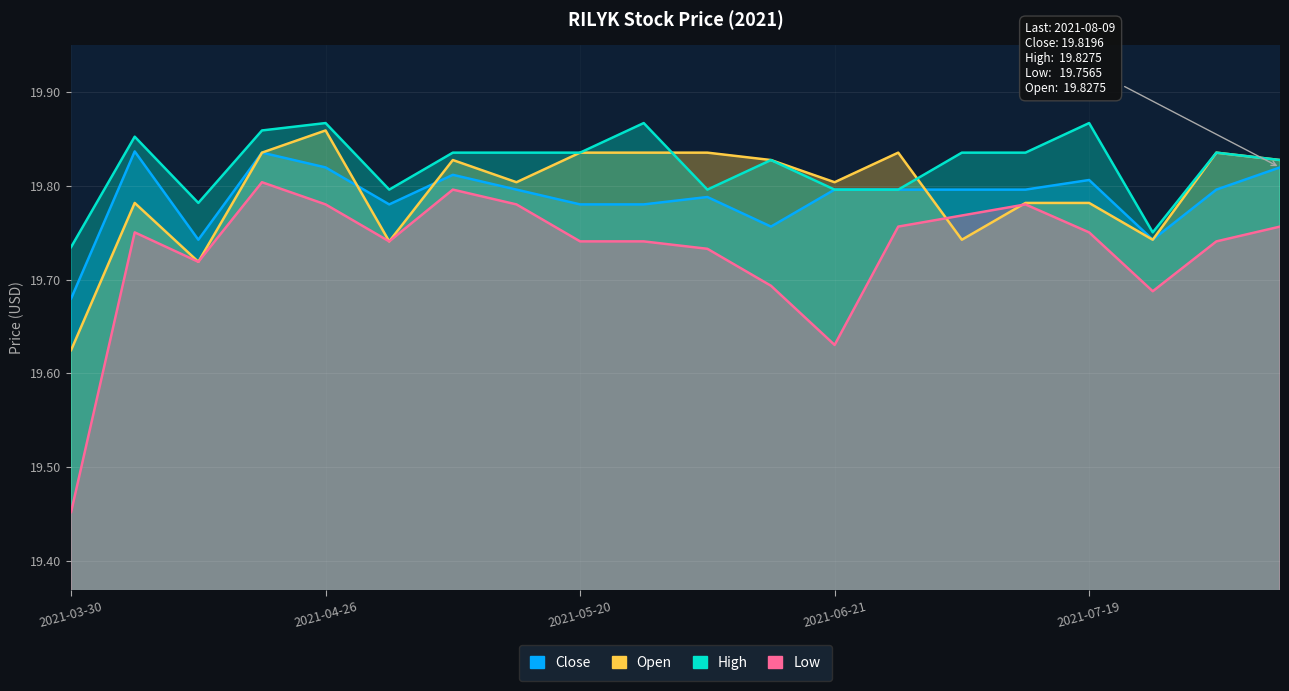

Is it true that Low equals 9.0 at 2021-05-03?

False